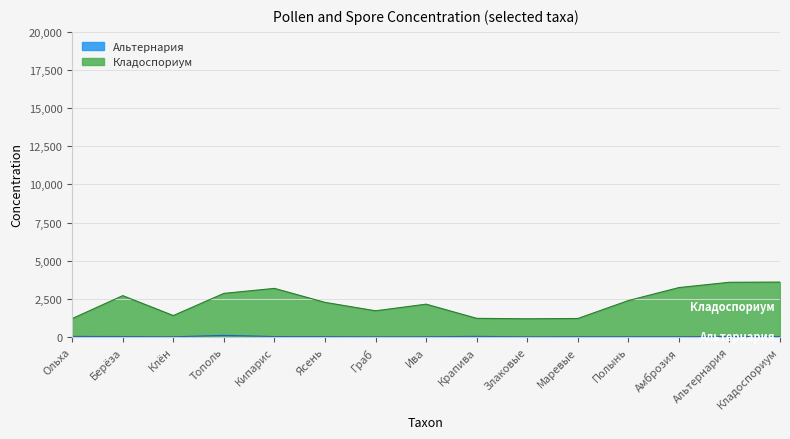

At Тополь, list the series in order from smallest to largest.

Альтернария, Кладоспориум